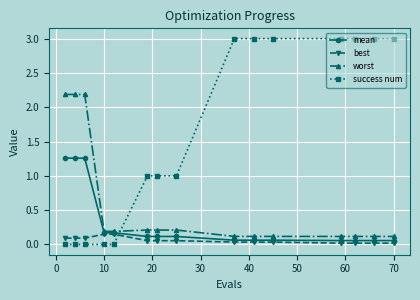

How many series are shown in this chart?

4